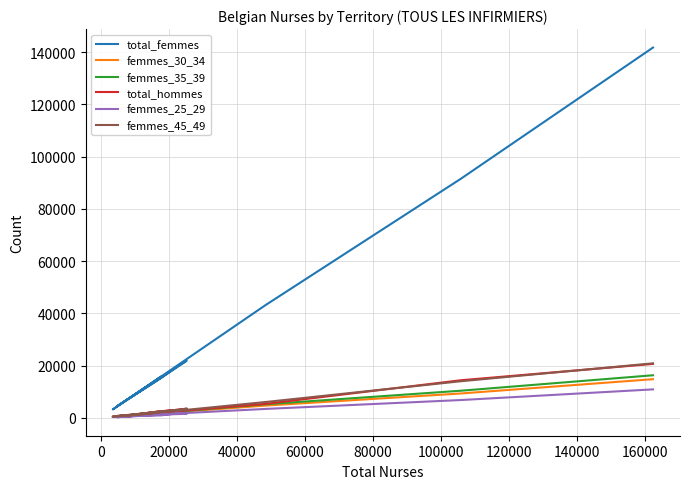

What is the label of the 7th point from the right?

140000